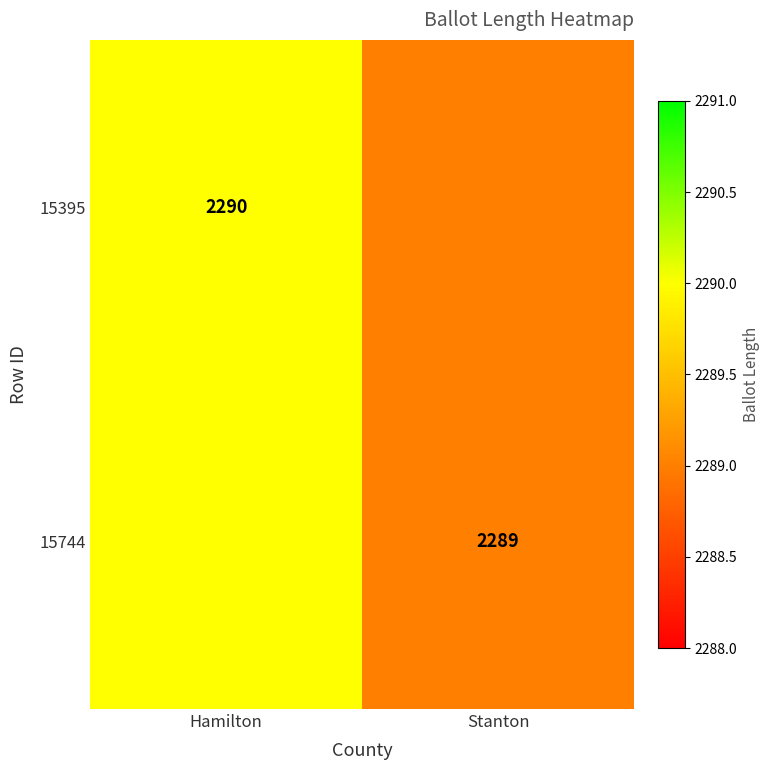

The value of 15744 at Stanton is 3022. True or false?

False